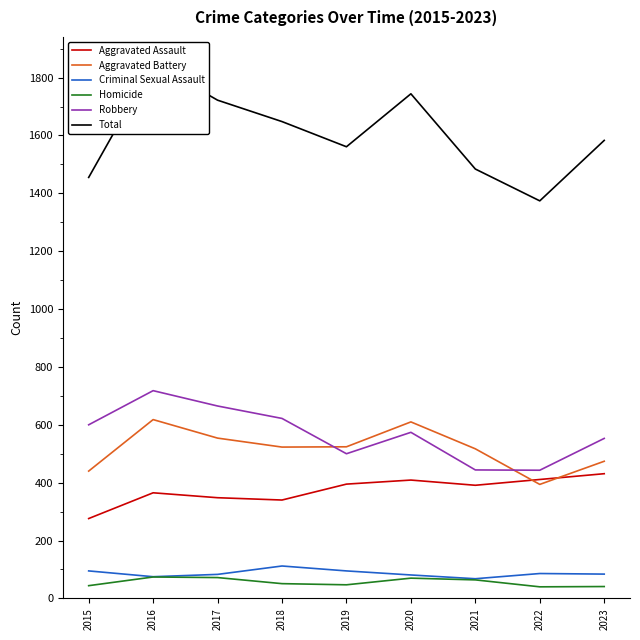

The value of Criminal Sexual Assault at 2015 is 95. True or false?

True